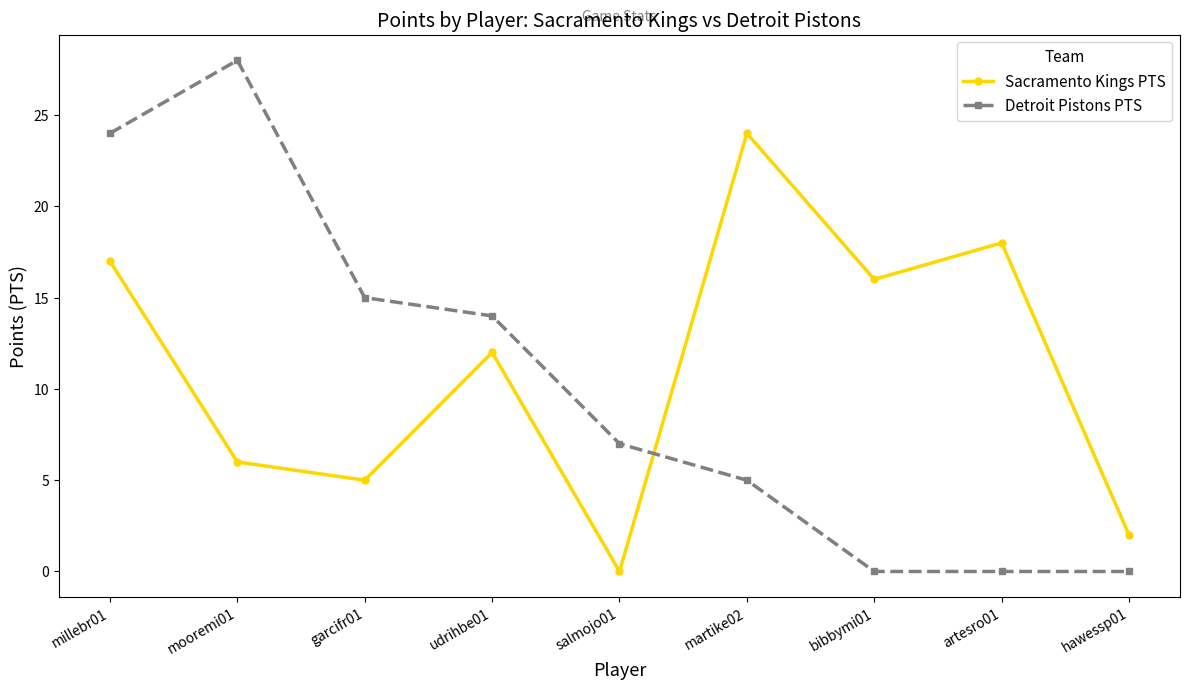

Which series has the largest range (max minus min)?

Detroit Pistons PTS